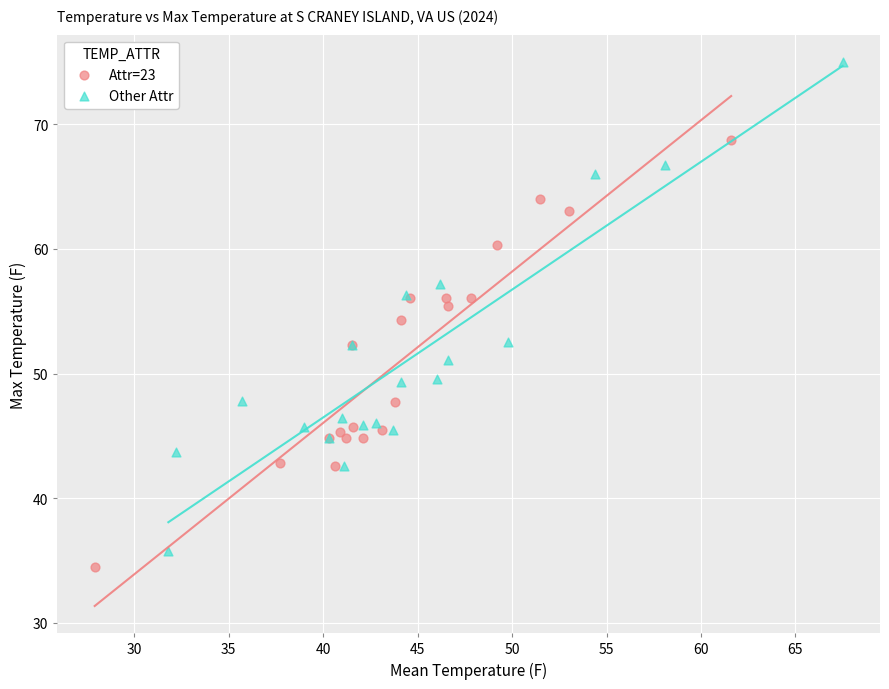

Which series contains the lowest Y value?

Attr=23